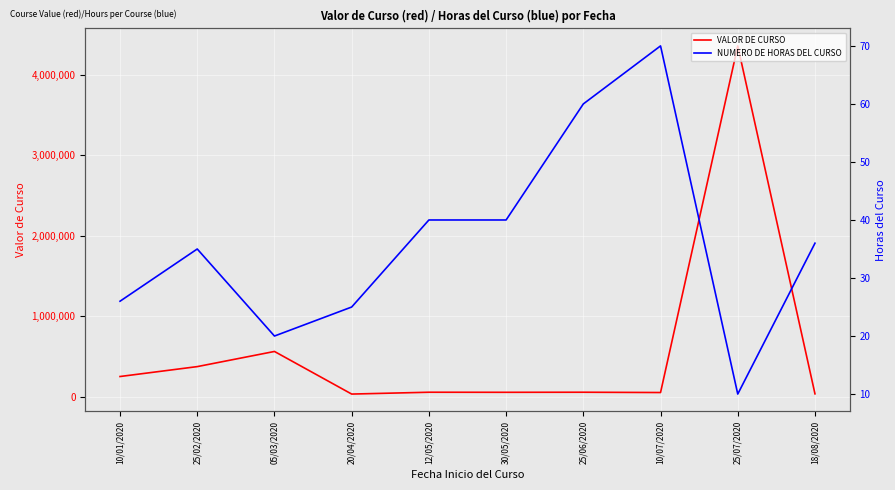

In VALOR DE CURSO, how many points are lower than both neighbors (excluding endpoints)?

3